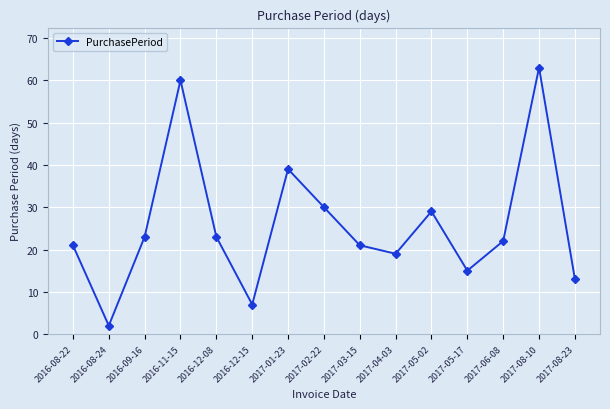

Is it true that the value at 2017-06-08 is 15?

False